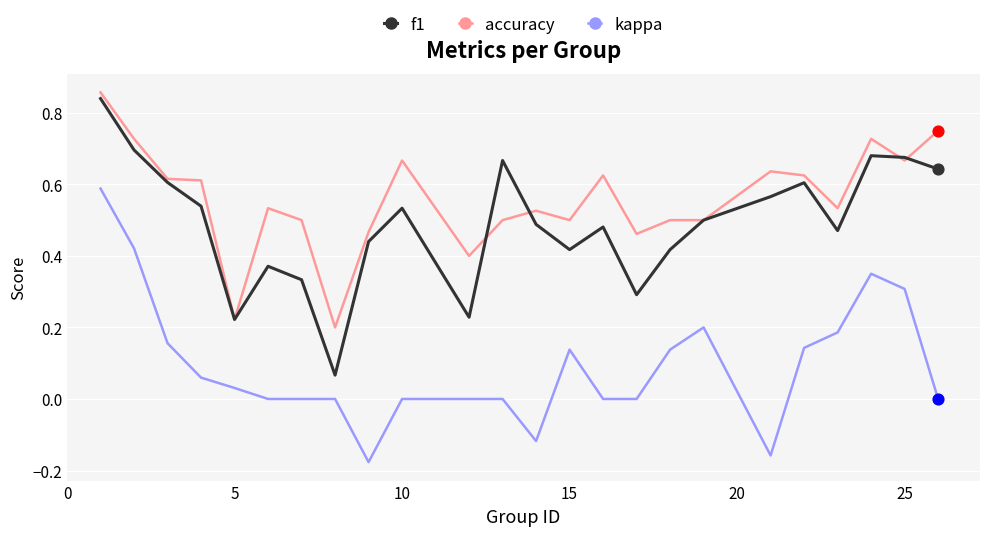

Which series has the largest total across all categories?

accuracy